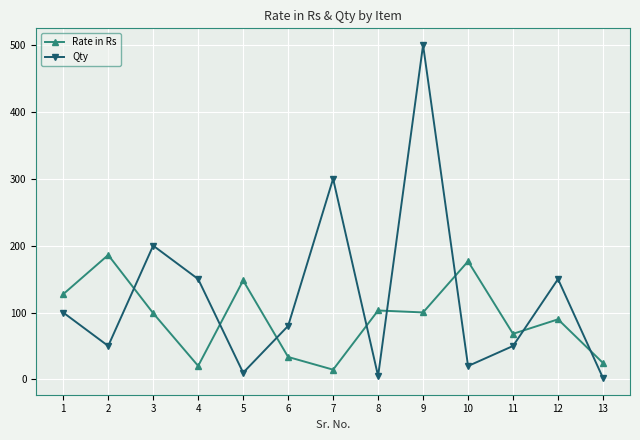

Where is Qty nearest to the value 251?

7